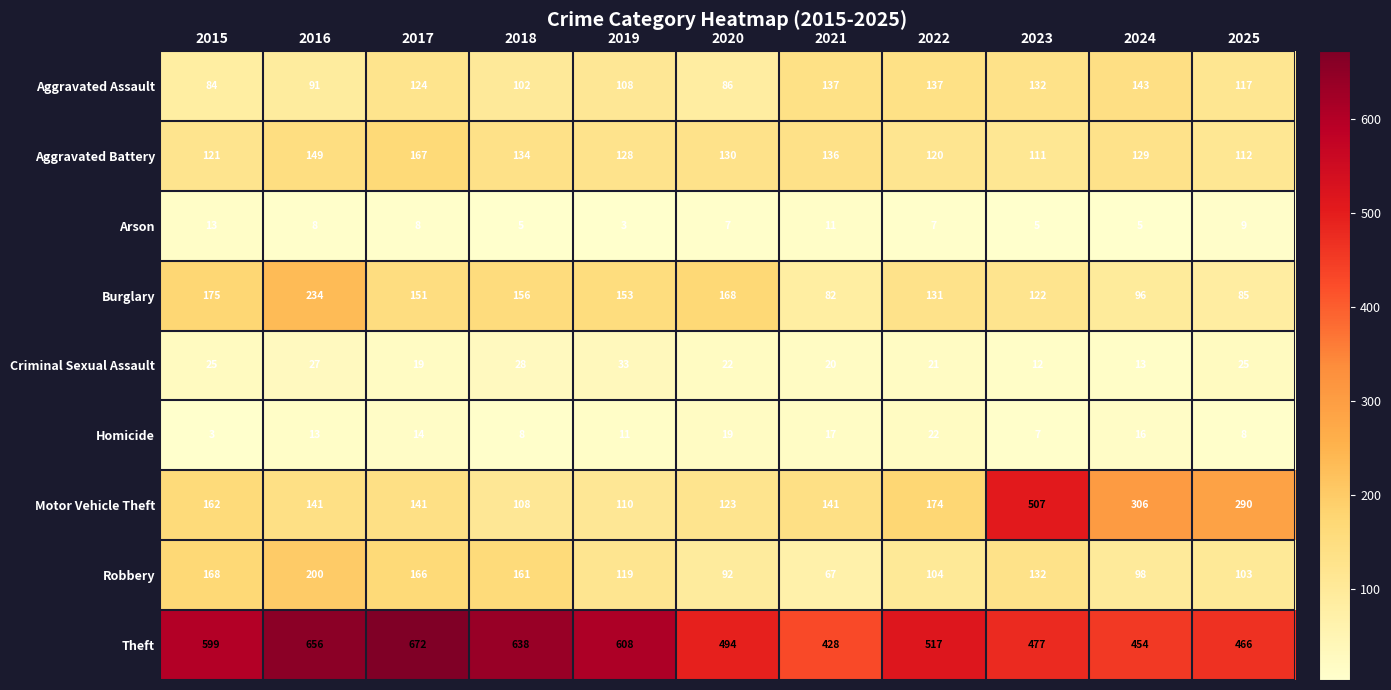

The value of Homicide at 2022 is 22. True or false?

True